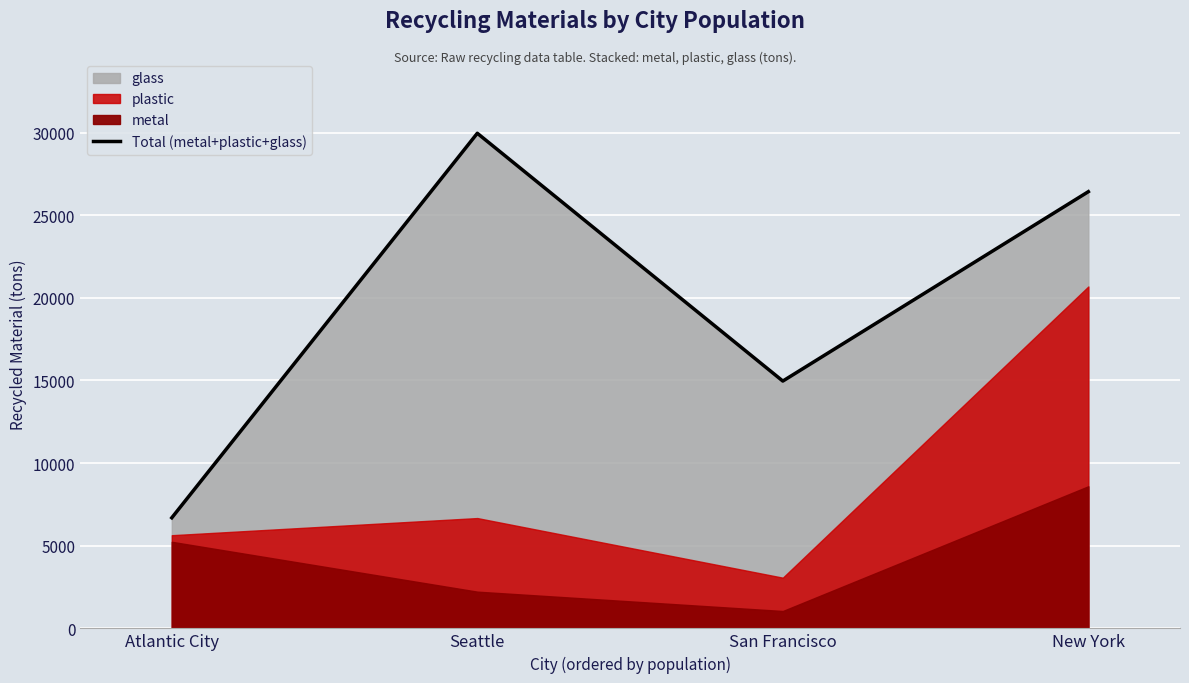

Rank the categories by value from lowest to highest.

Atlantic City, San Francisco, New York, Seattle